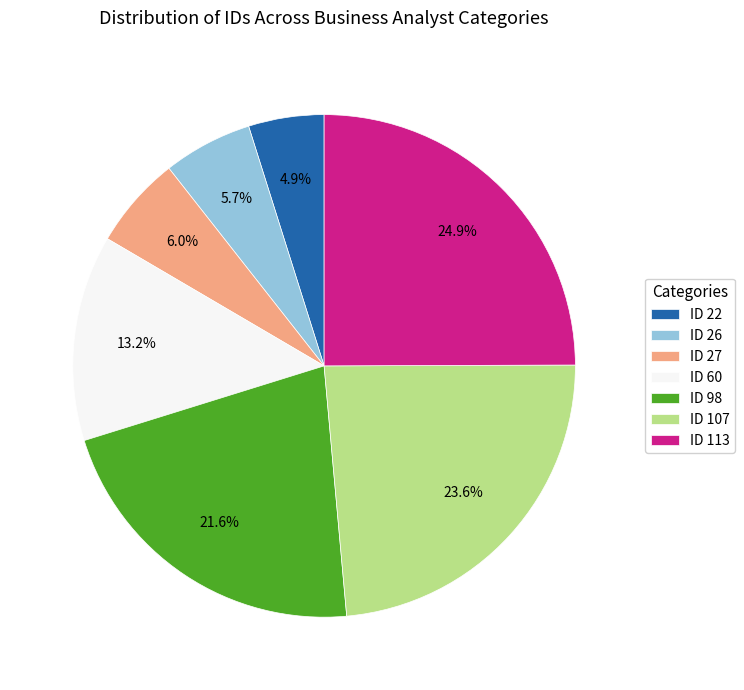

Does any single category account for the majority?

No